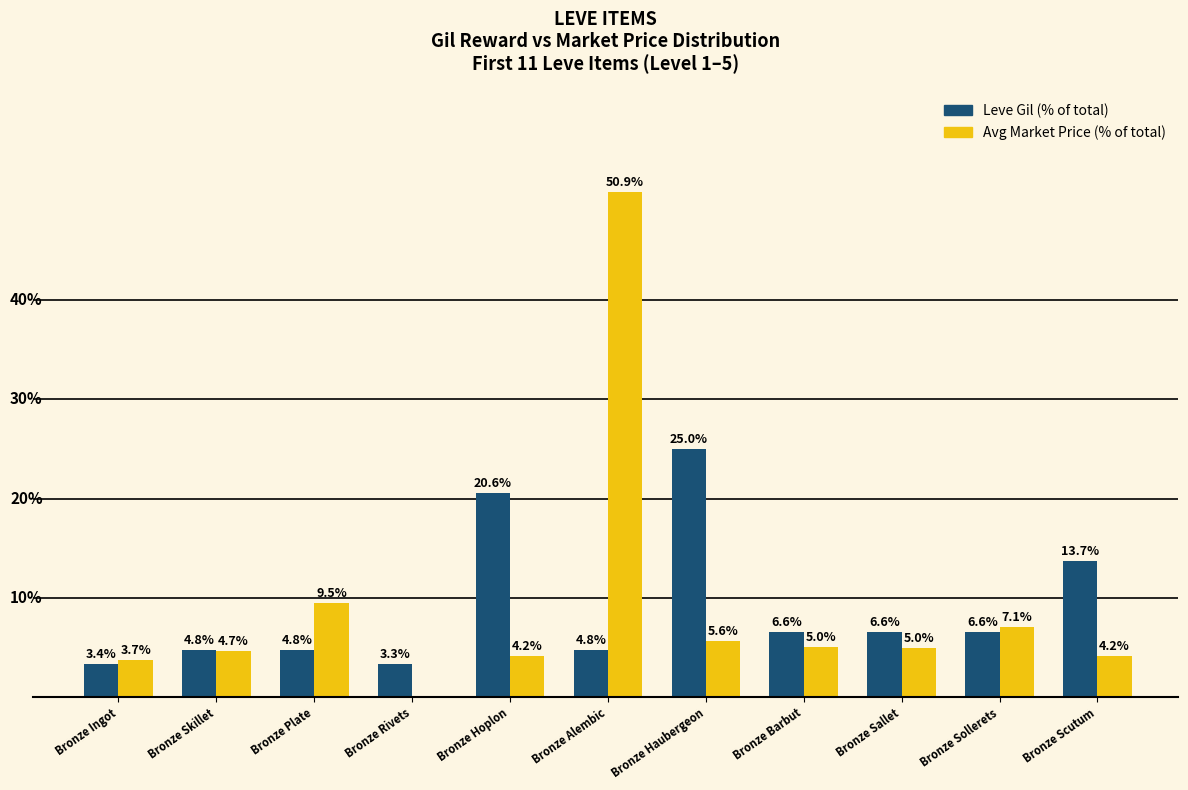

Which label corresponds to the largest value in the chart?

Bronze Alembic